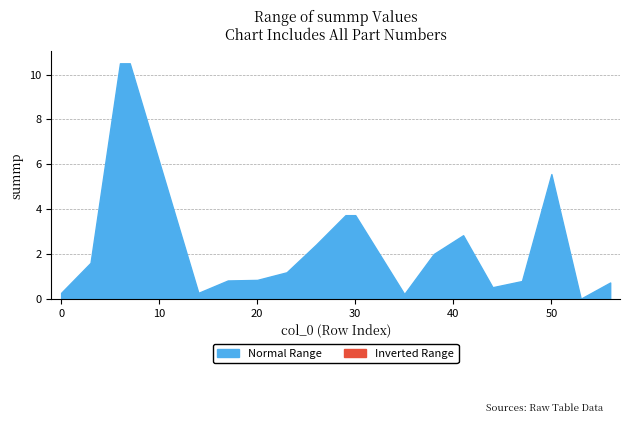

What is the difference between the second highest and minimum values?

10.5